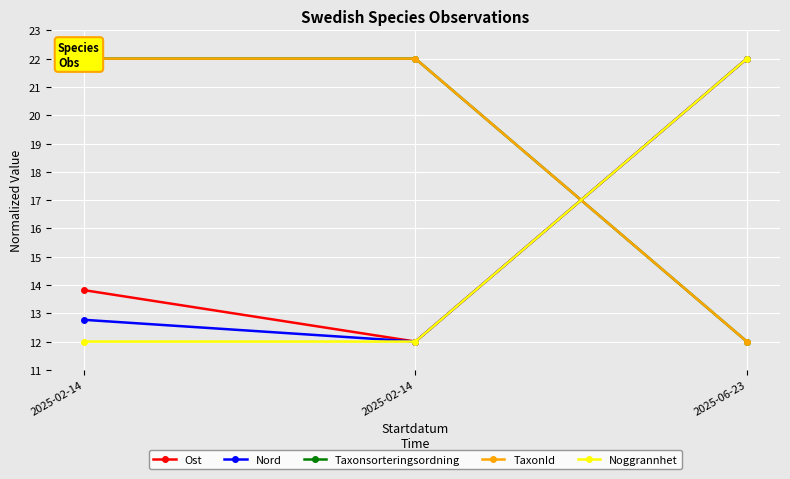

What is the greatest value displayed?

22.0